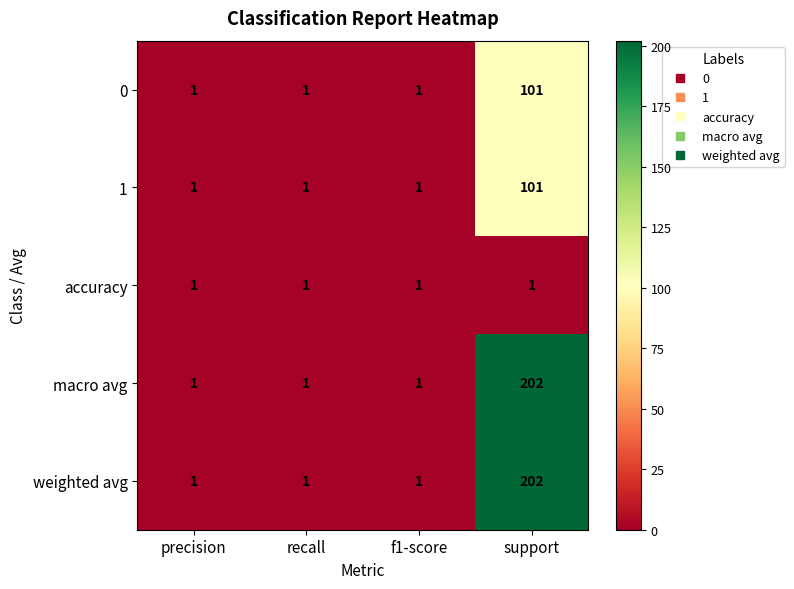

Count the 1 values in the range 1 to 101.

4